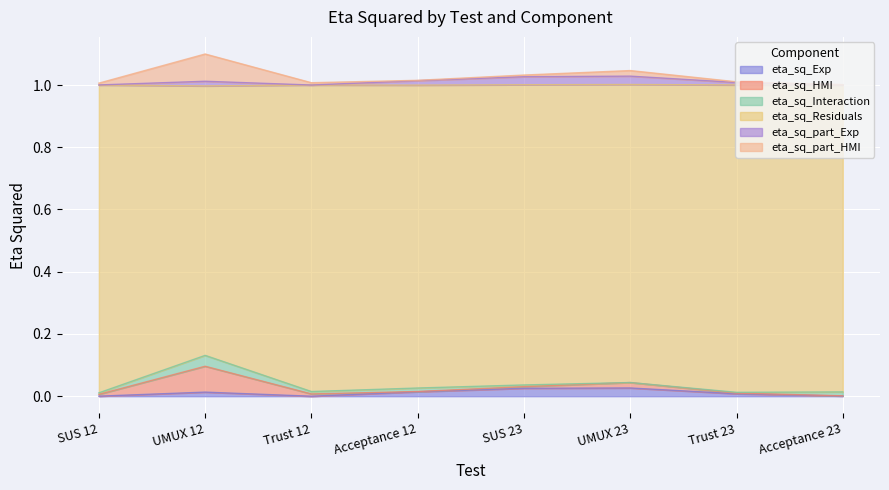

At which label is eta_sq_Residuals closest to 0?

SUS 12